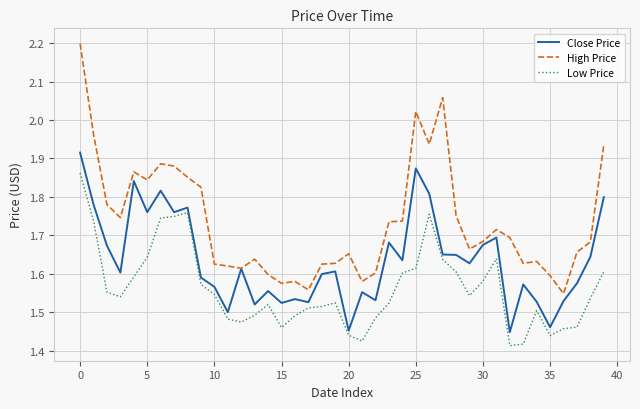

Rank the series by their average value, from lowest to highest.

Low Price, Close Price, High Price